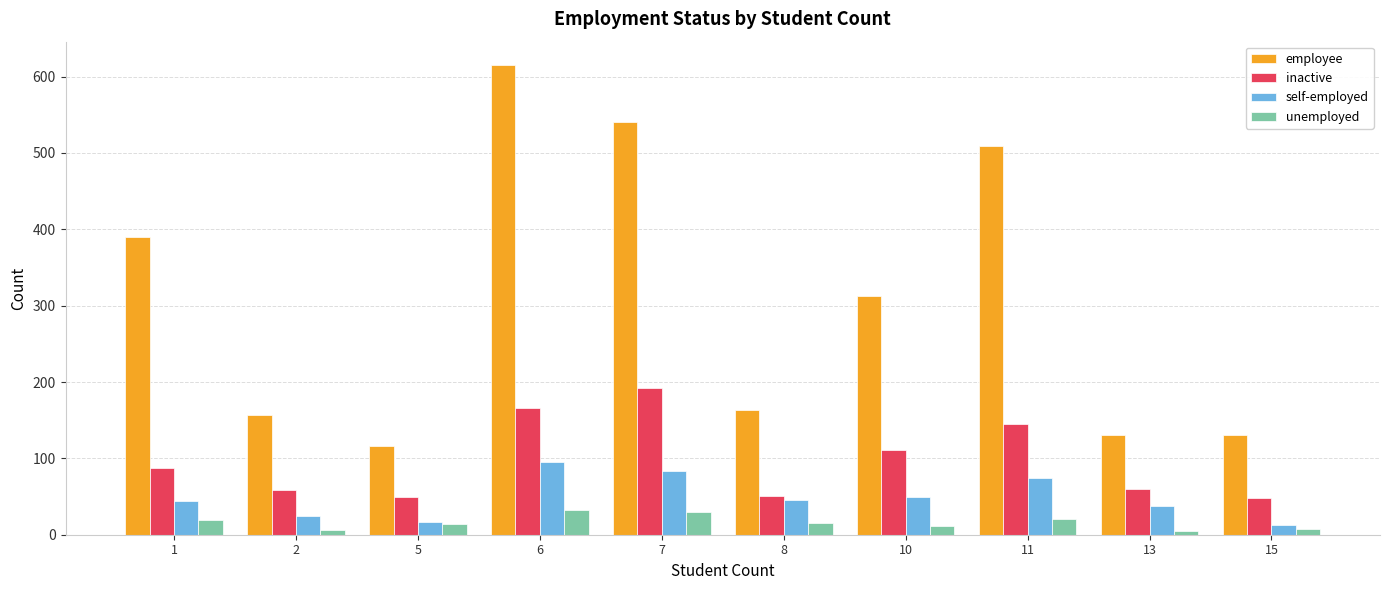

What is the maximum value shown in the chart?

615